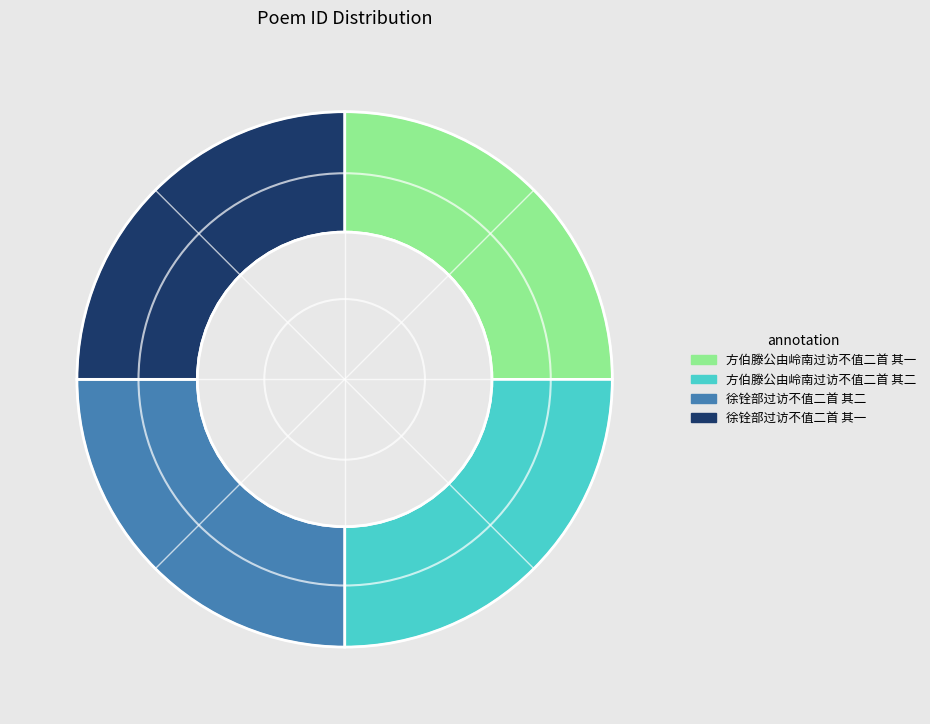

Is it true that 徐铨部过访不值二首 其一 is 25% of the pie?

True